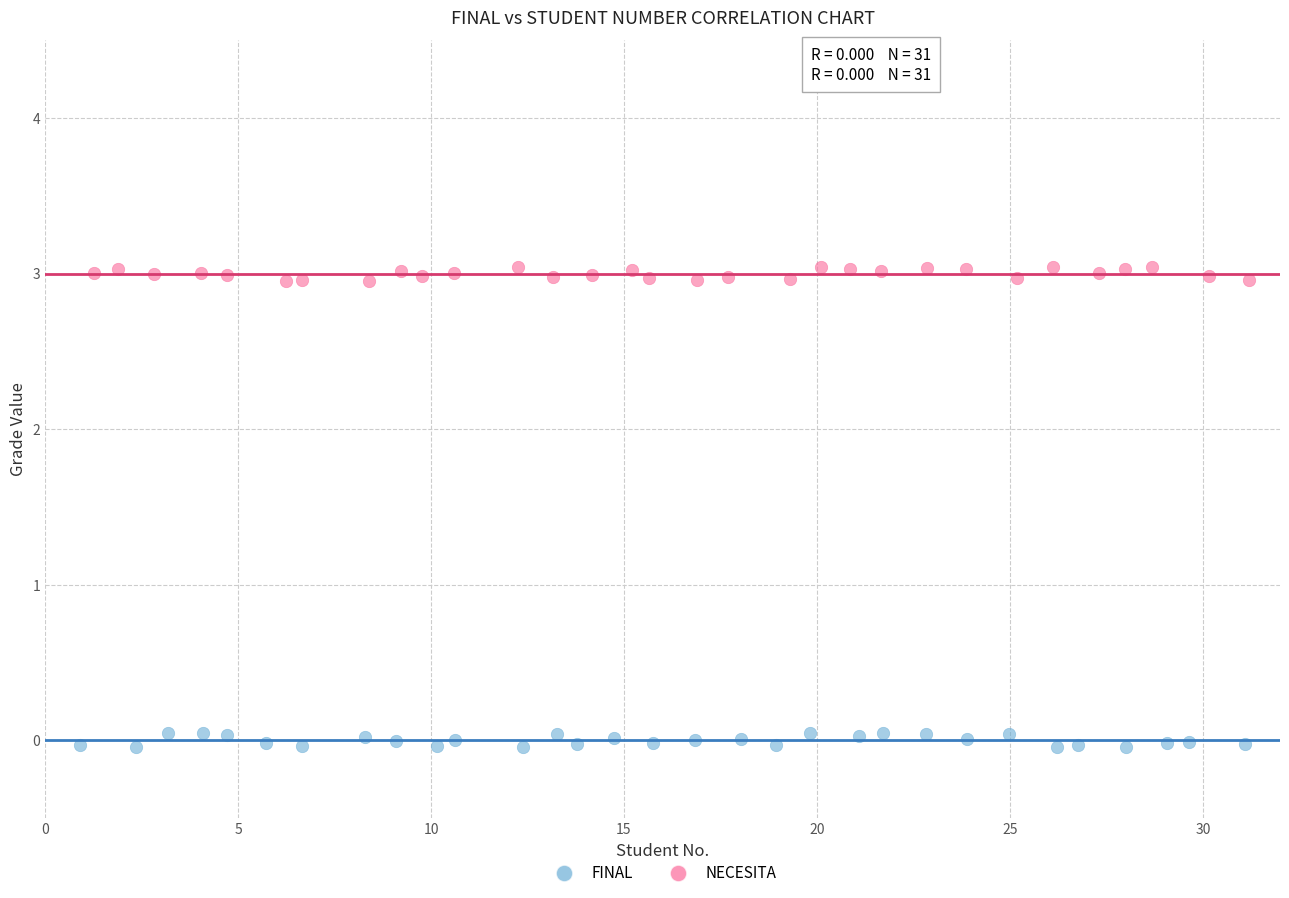

What are all the series names shown in the legend?

FINAL, NECESITA